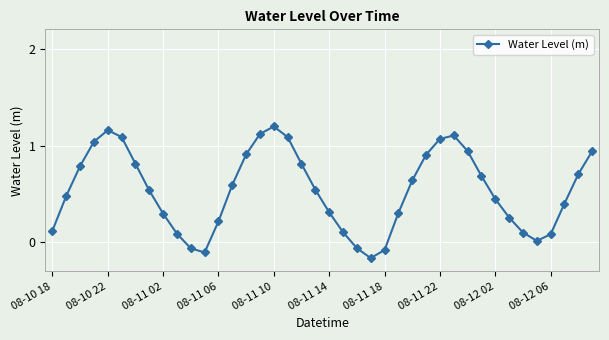

How many interior local peaks (higher than both neighbors) does the data have?

3